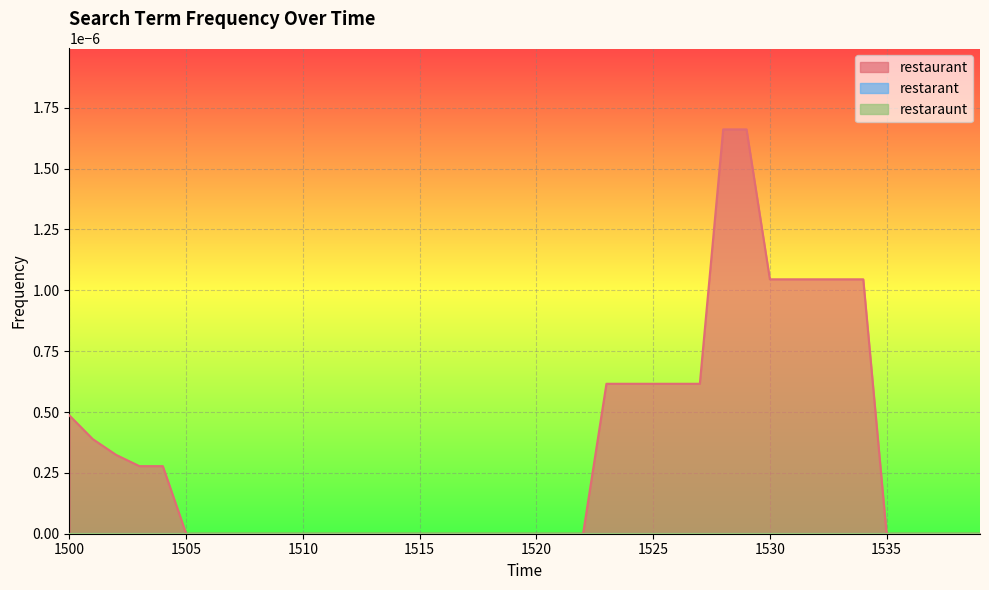

Count the number of data series in this chart.

3